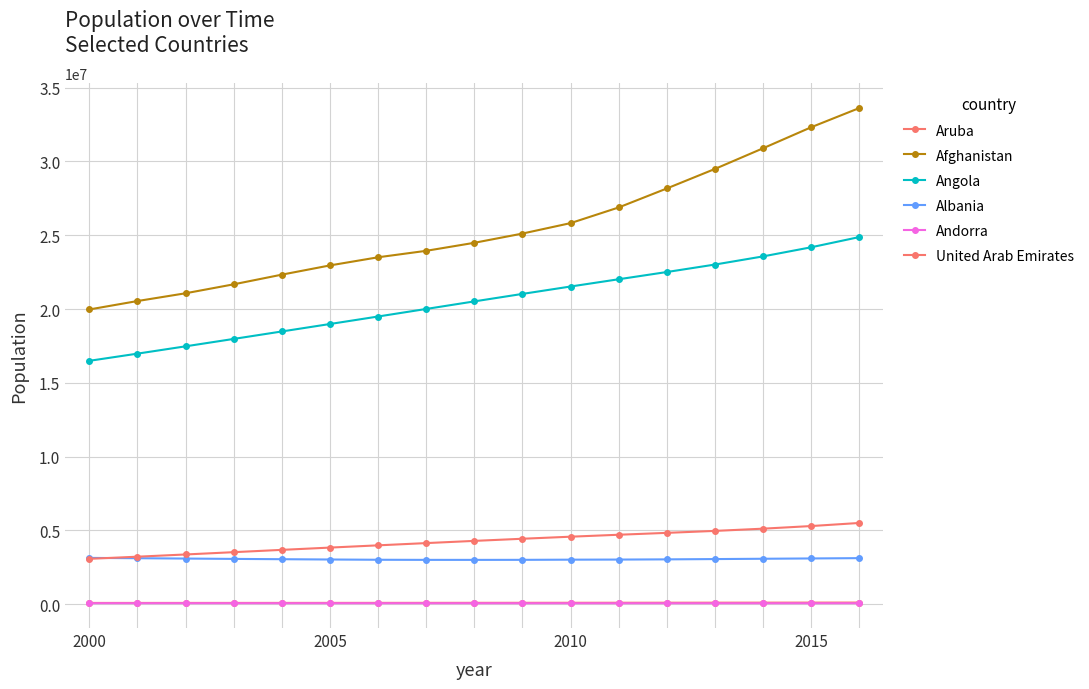

At how many categories does at least one series exceed 8484624?

17